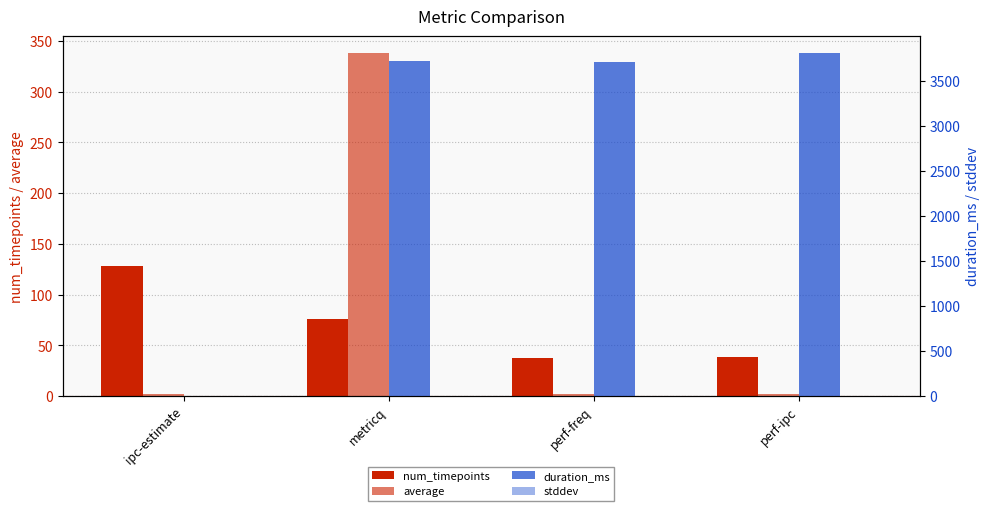

What is the difference between the highest and lowest values at metricq?

3714.5